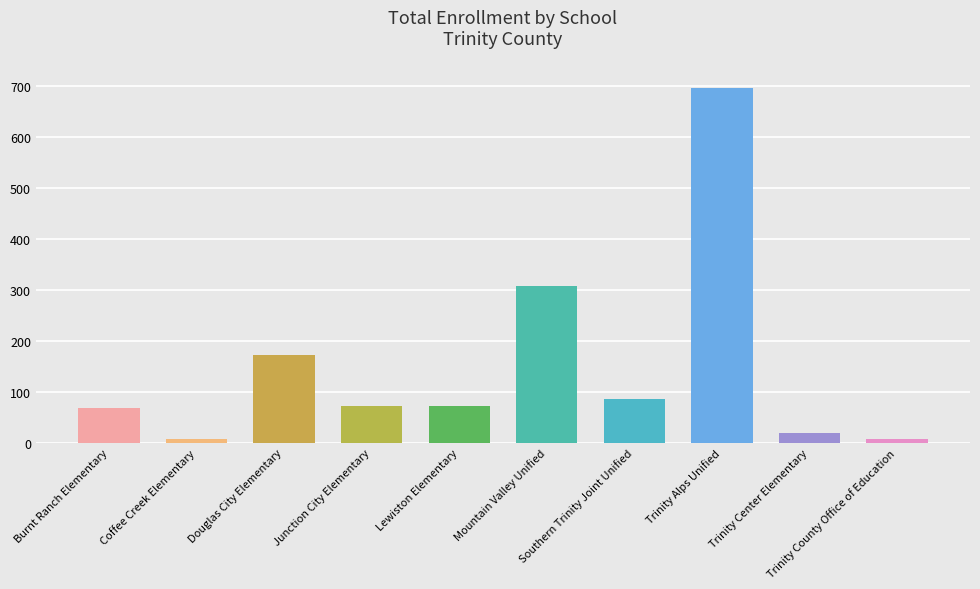

What is the label of the 9th bar from the right?

Coffee Creek Elementary